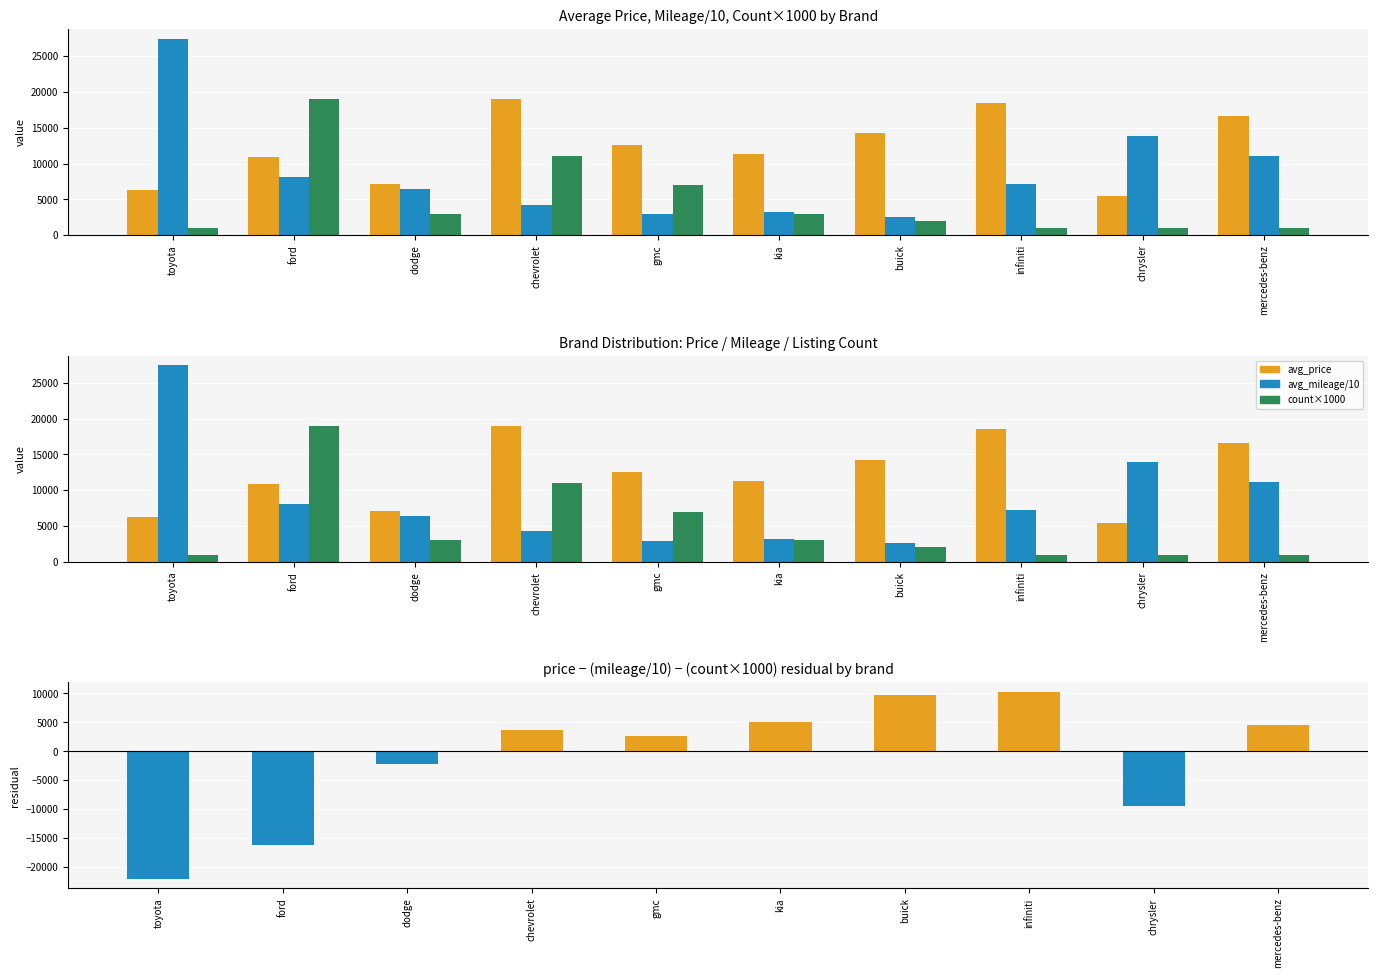

True or false: count×1000 has a value of 9958.9 at ford.

False